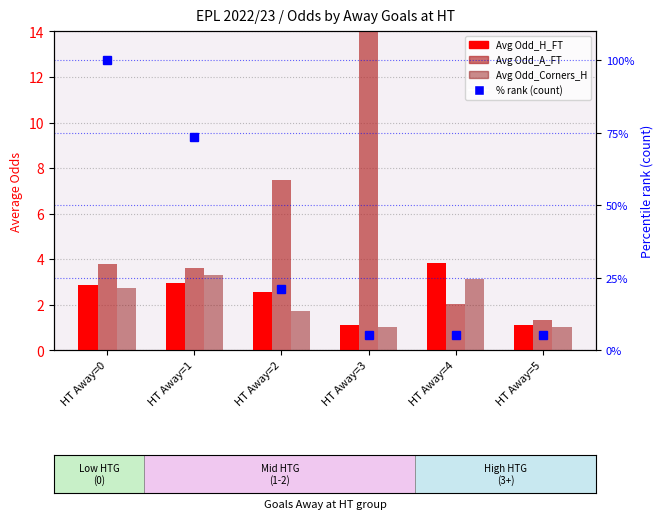

What is the lowest value of the % rank (count) series?

5.3